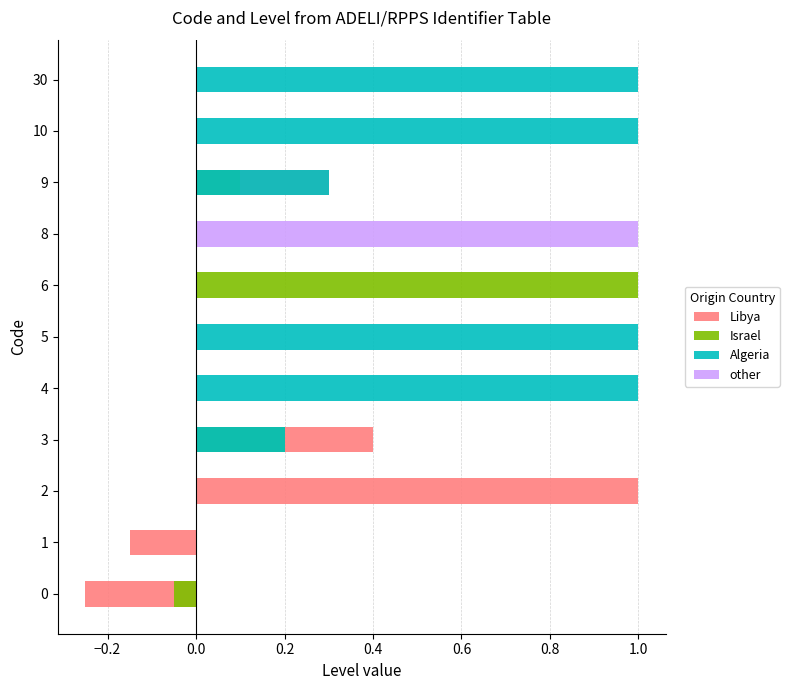

What is the greatest value displayed?

1.0